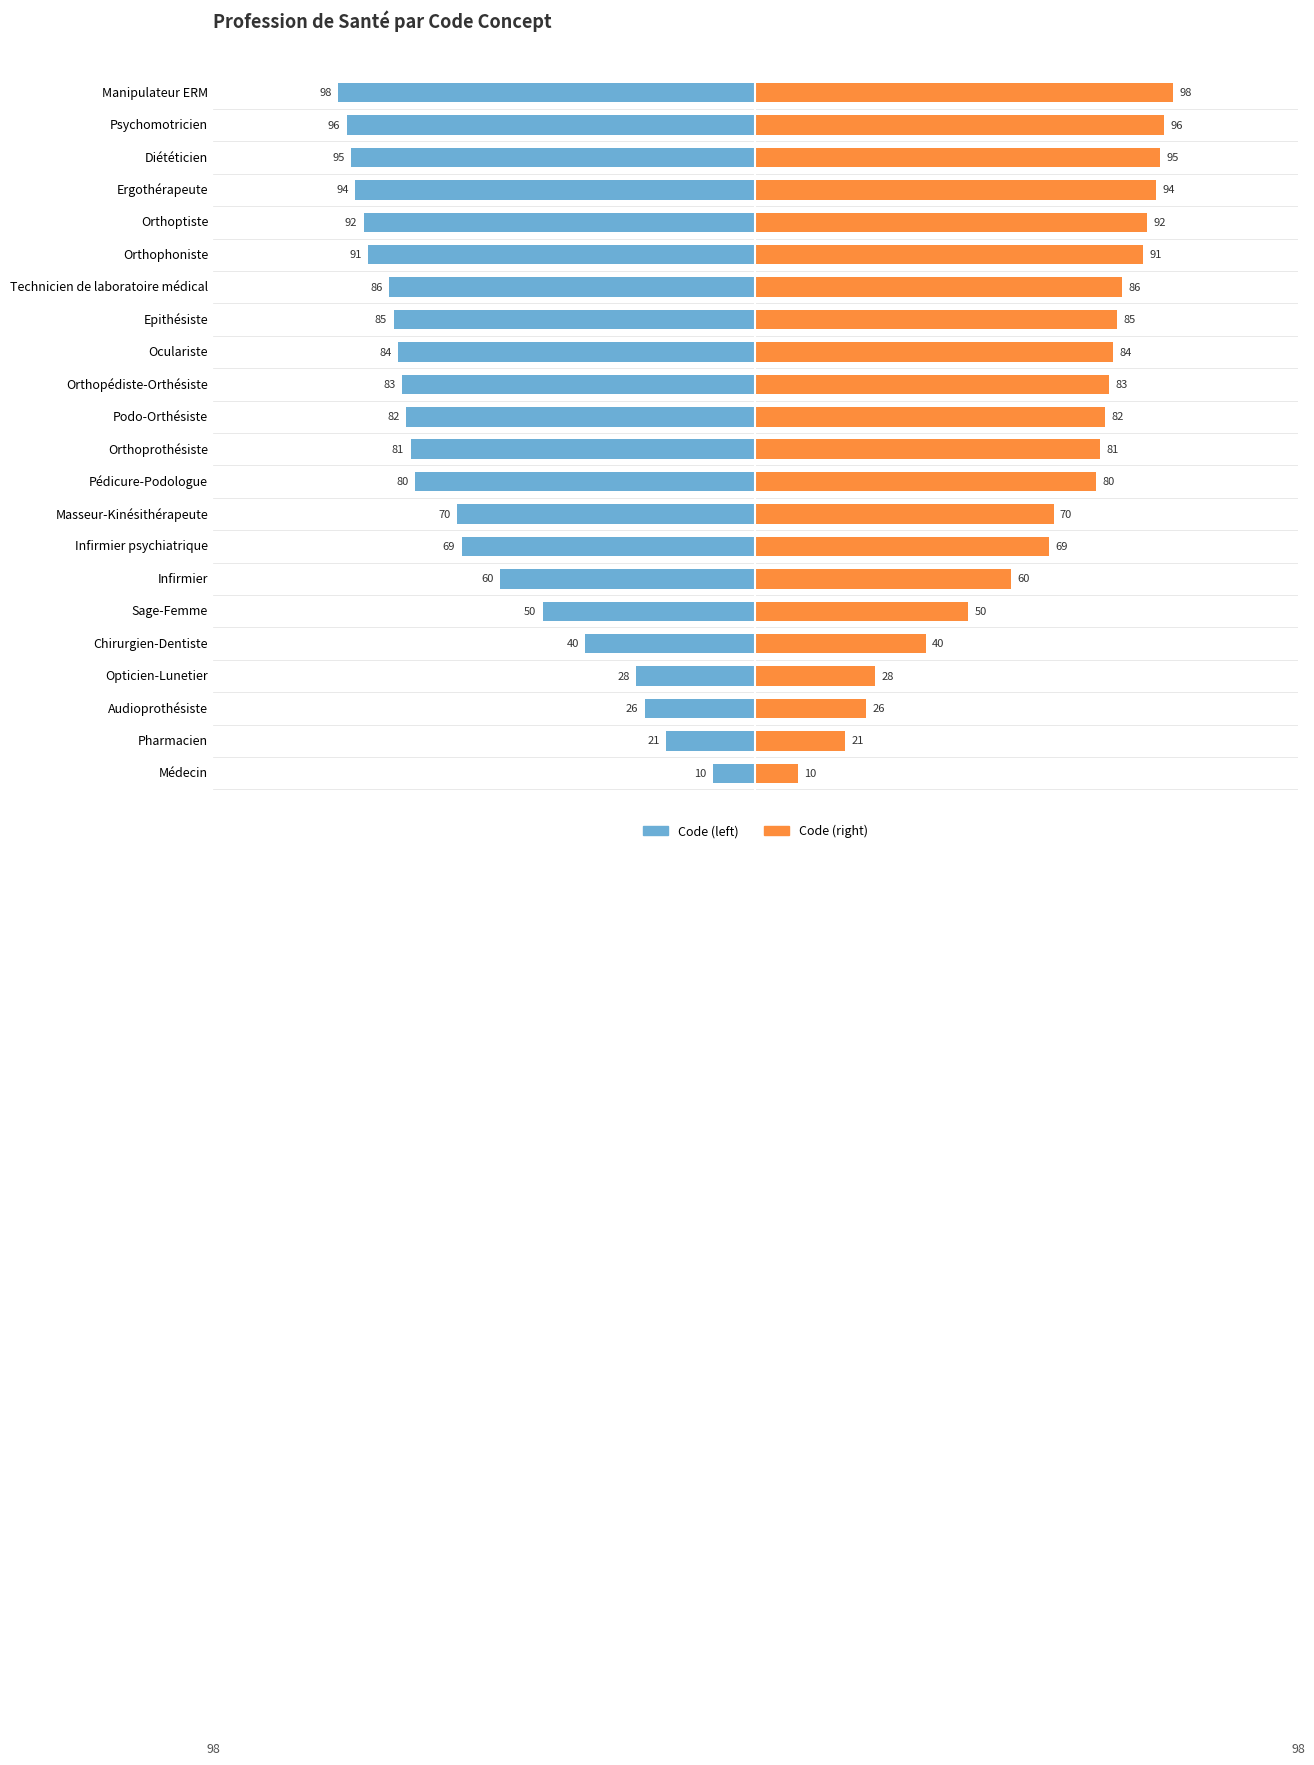

List the series in order of their peak value, lowest first.

Code (left), Code (right)